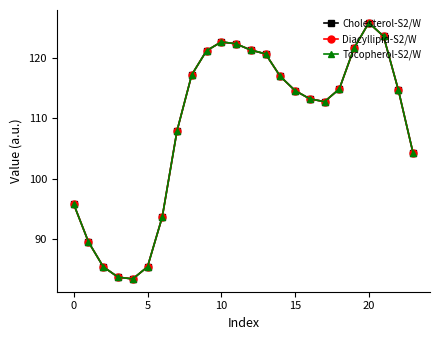

What is the greatest value displayed?

125.9